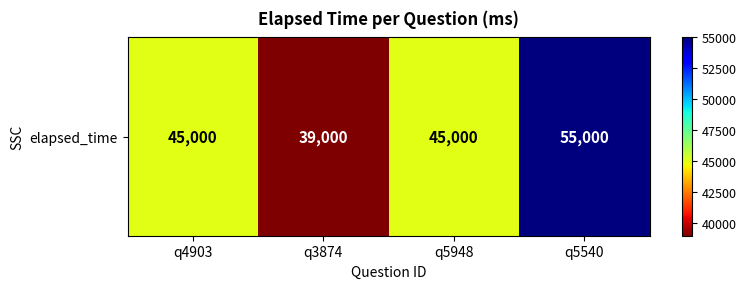

Reading right to left, transcribe all the data shown in this chart.

q5540=55000	q5948=45000	q3874=39000	q4903=45000